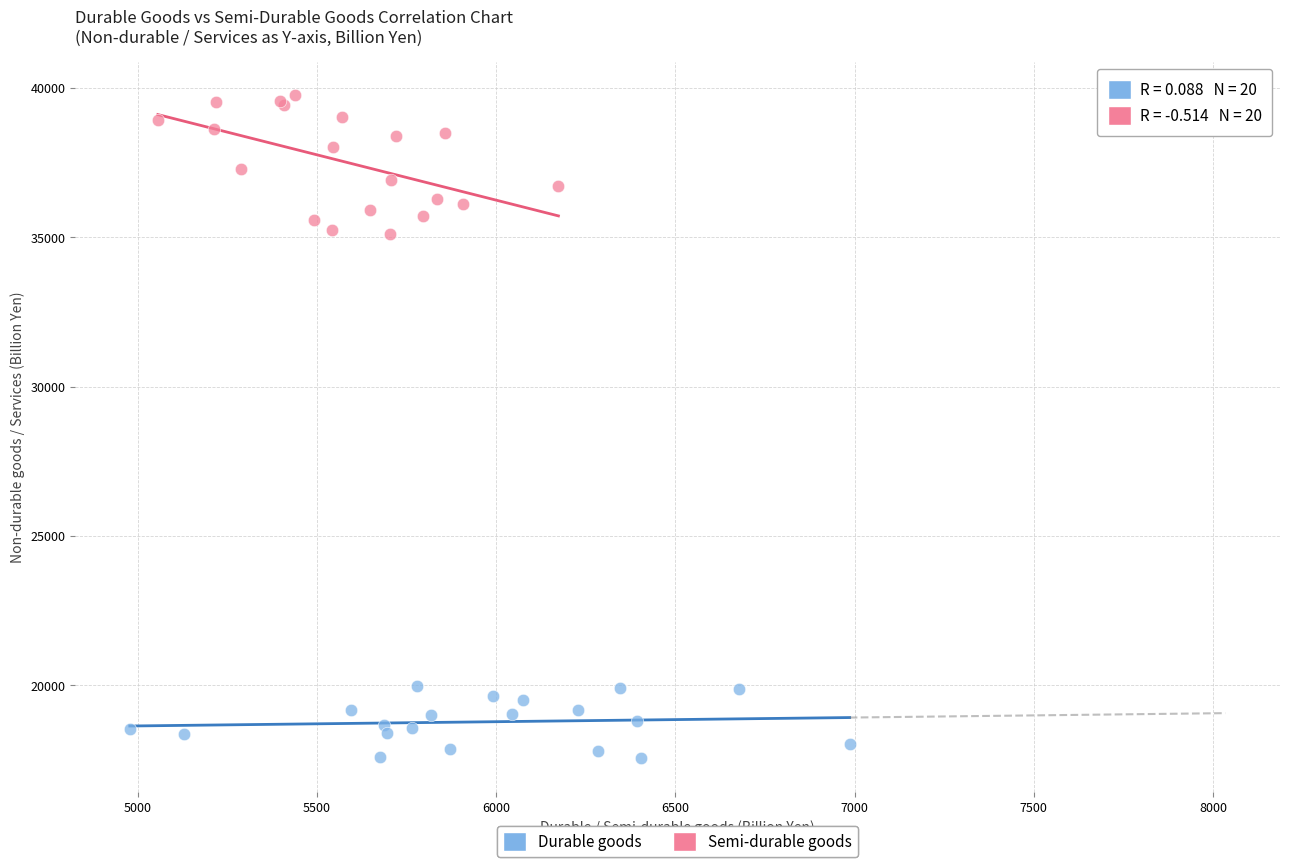

Which series contains the lowest Y value?

Durable goods